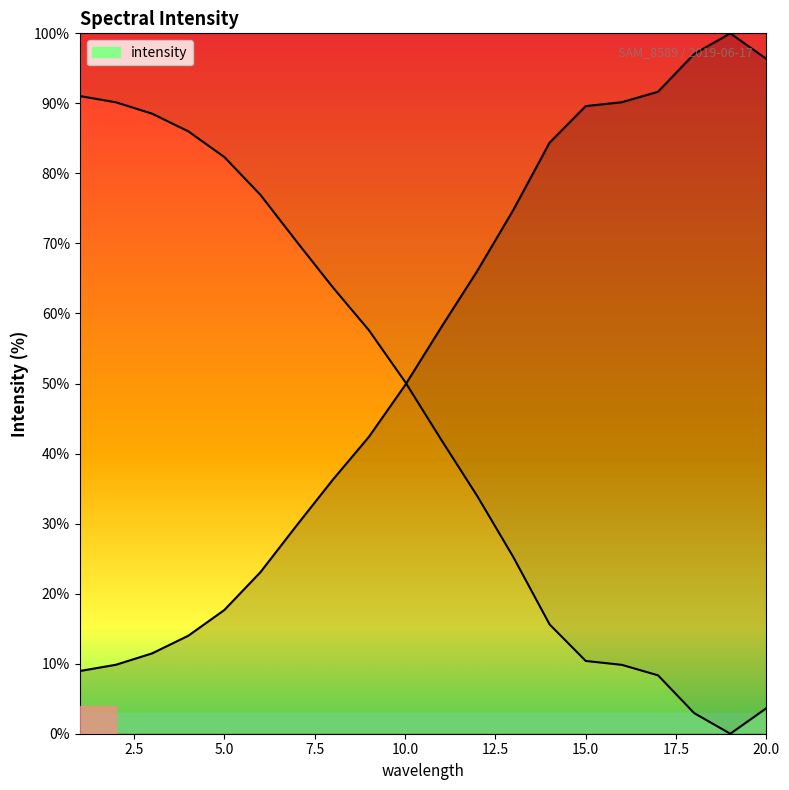

Is it true that the value at 7 is 29.7?

True